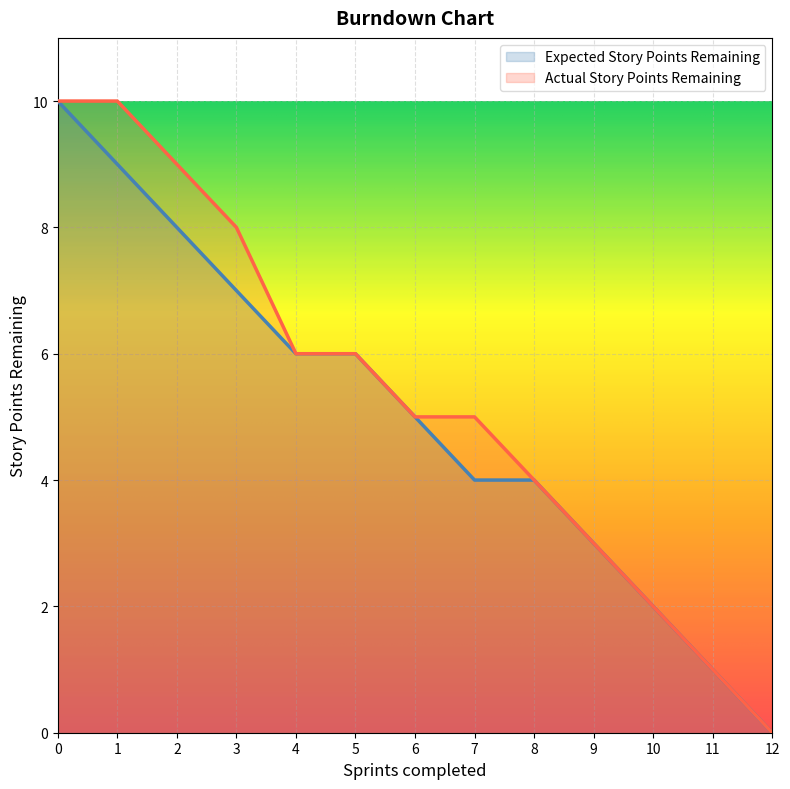

How many lines are shown in the chart?

2